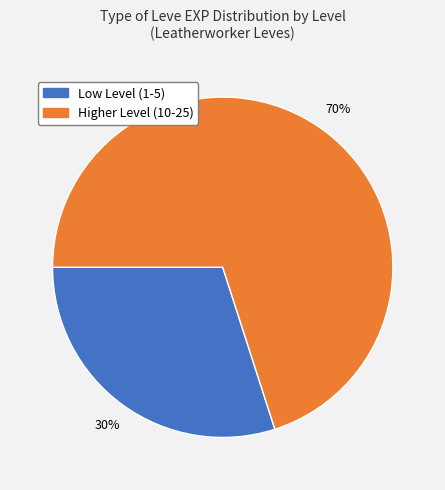

How many slices are in this pie chart?

2